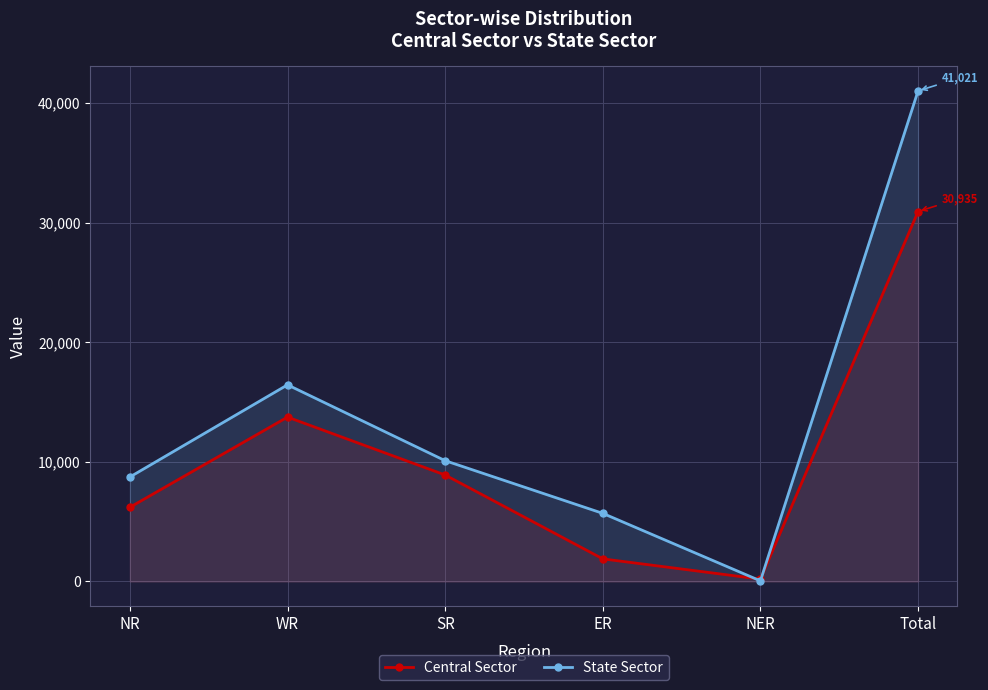

Where is State Sector nearest to the value 20535?

WR